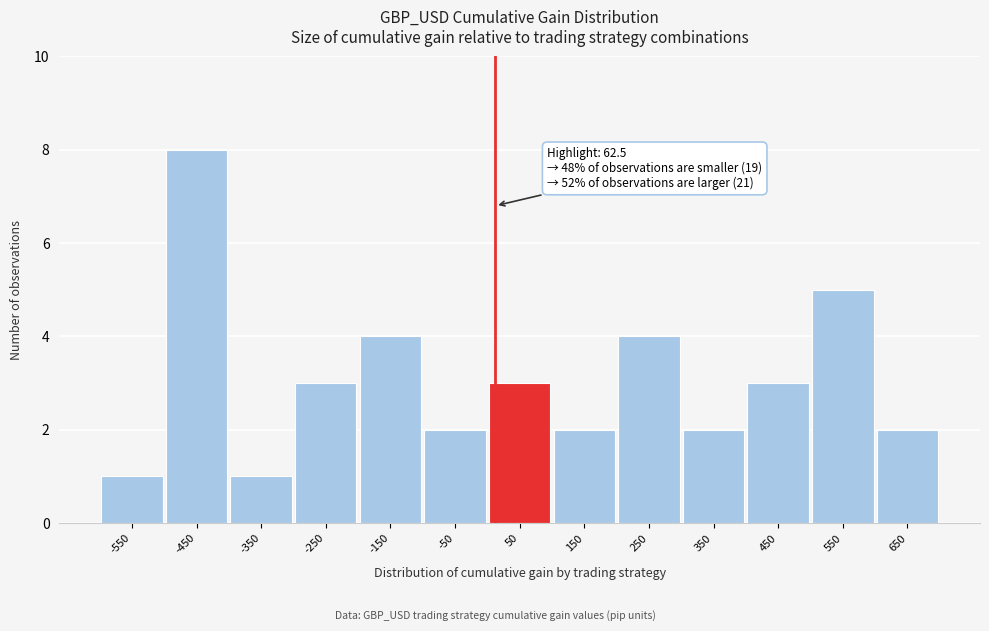

Reading right to left, what are all the values shown in this chart?

650=2	550=5	450=3	350=2	250=4	150=2	50=3	-50=2	-150=4	-250=3	-350=1	-450=8	-550=1